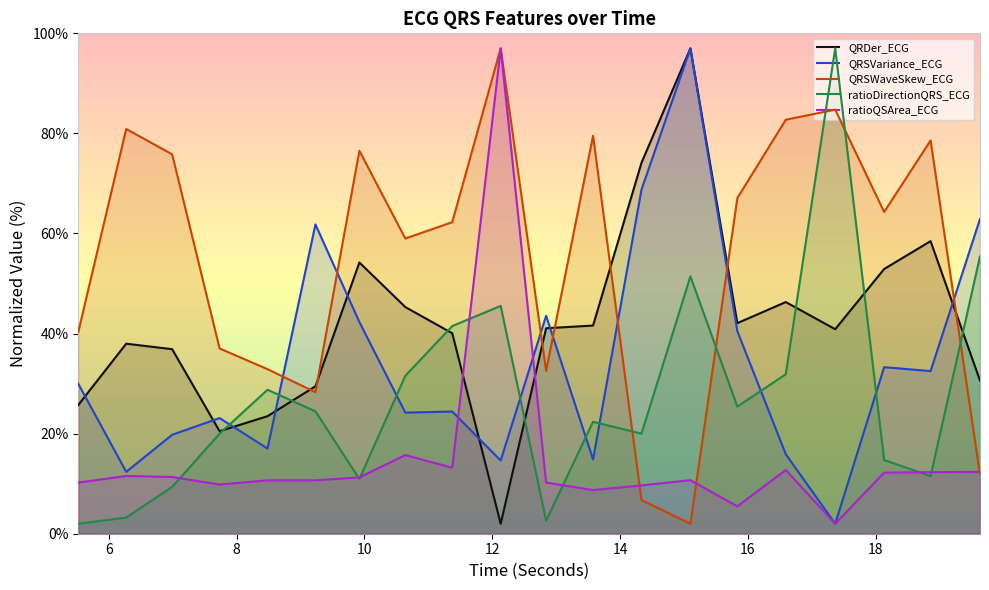

Reading right to left, transcribe all the data shown in this chart.

QRDer_ECG: 30.6	58.5	52.9	40.9	46.3	42.1	97.0	74.1	41.6	41.1	2.0	40.1	45.3	54.2	29.5	23.5	20.5	36.9	38.0	25.7
QRSVariance_ECG: 62.9	32.5	33.3	2.0	15.9	40.5	97.0	68.8	14.8	43.5	14.6	24.4	24.2	42.3	61.8	17.0	23.1	19.8	12.4	30.0
QRSWaveSkew_ECG: 11.8	78.6	64.3	84.7	82.7	67.1	2.0	6.7	79.5	32.5	97.0	62.3	59.0	76.5	28.3	32.9	37.0	75.8	80.9	40.3
ratioDirectionQRS_ECG: 55.4	11.5	14.7	97.0	31.9	25.4	51.4	20.0	22.4	2.6	45.5	41.5	31.6	10.9	24.5	28.8	20.0	9.3	3.2	2.0
ratioQSArea_ECG: 12.4	12.3	12.2	2.0	12.7	5.5	10.7	9.7	8.7	10.2	97.0	13.2	15.7	11.3	10.7	10.7	9.8	11.3	11.5	10.2